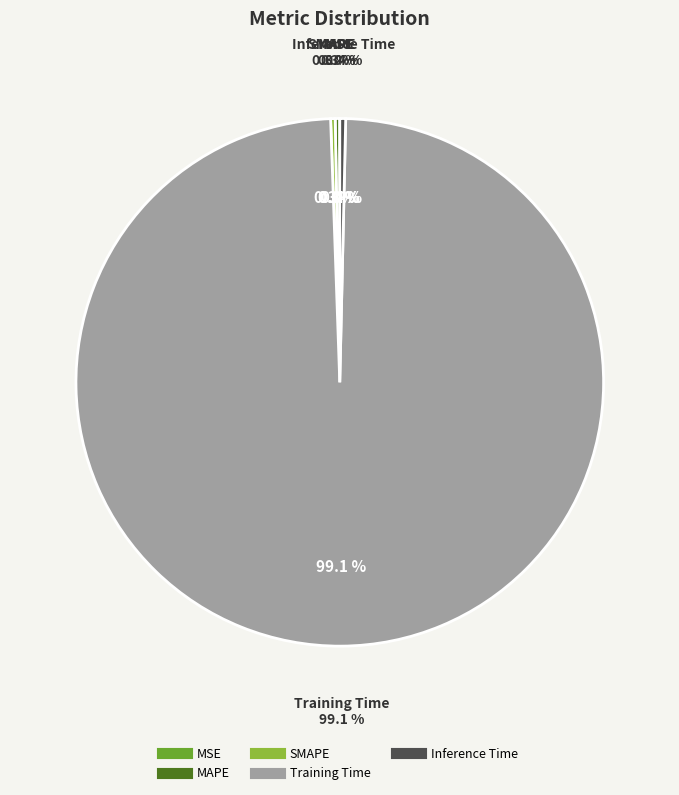

To the nearest percent, what is the difference between the largest and smallest slice percentages?

99%